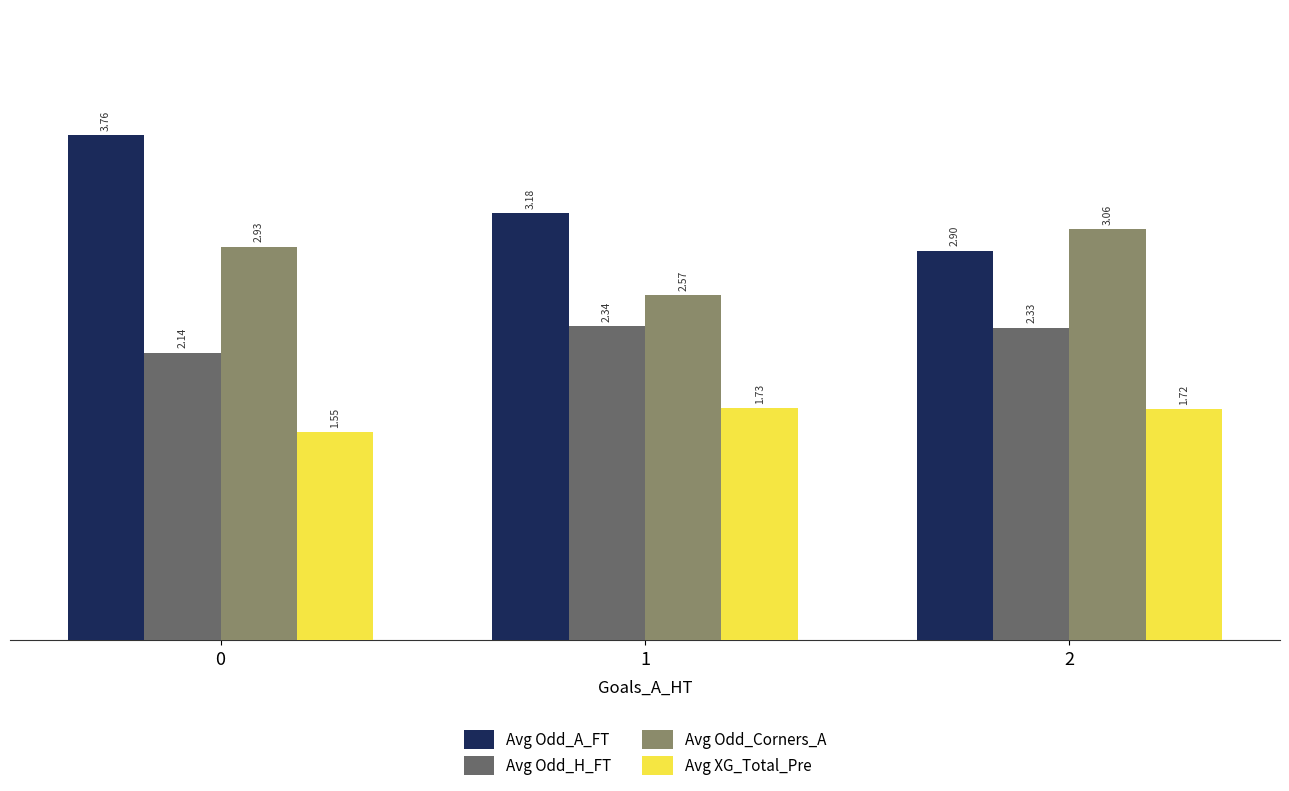

What is the minimum value for Avg Odd_A_FT?

2.9